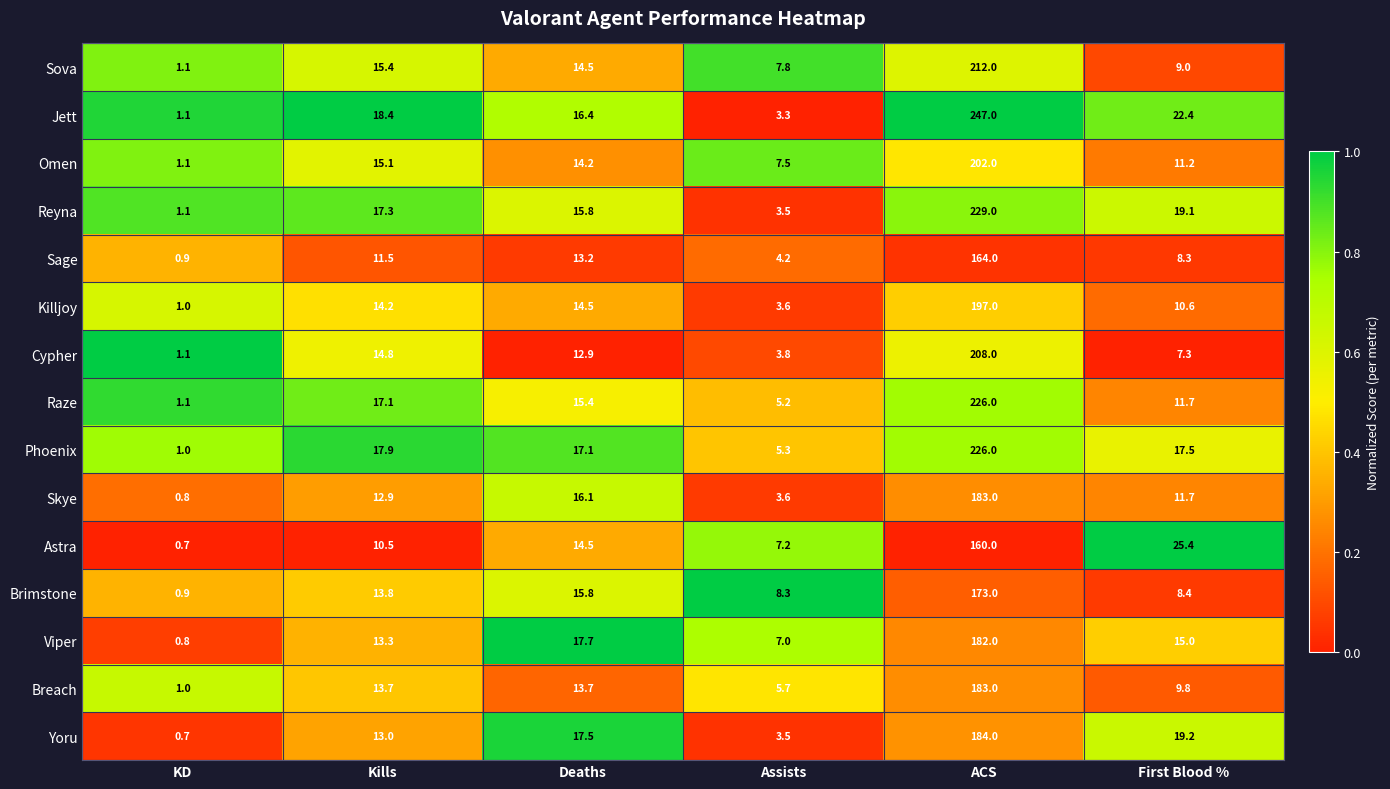

What is the minimum value shown in the chart?

0.7